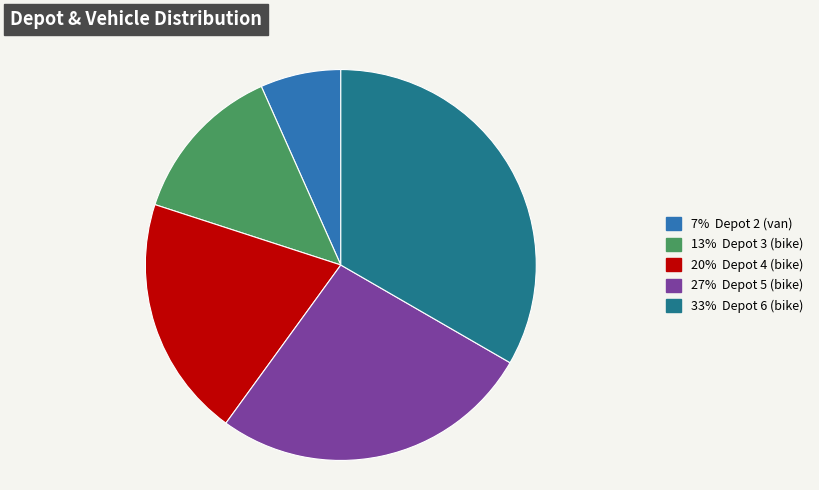

Does any single category account for the majority?

No